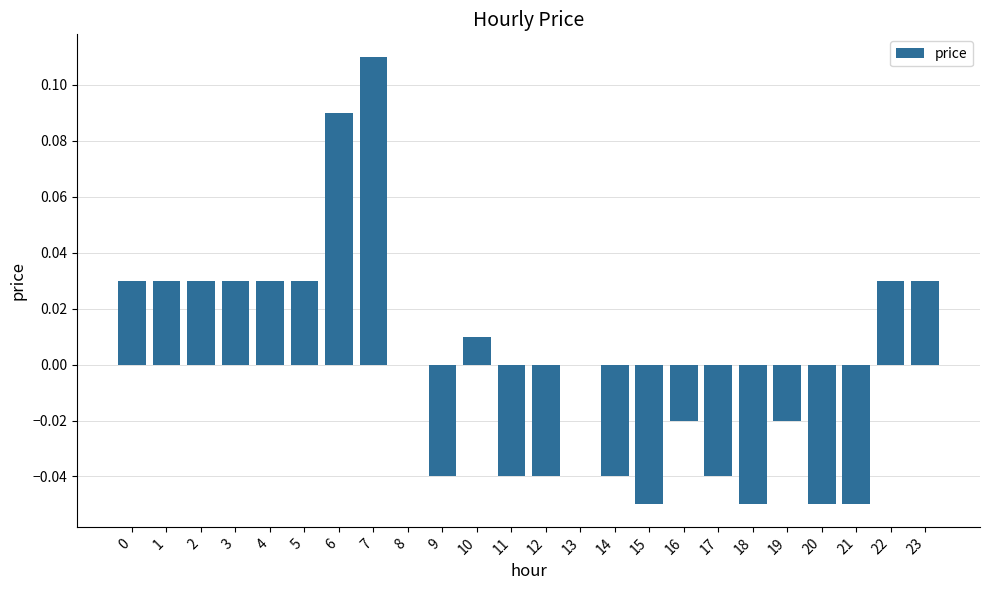

How many categories are shown in the chart?

24